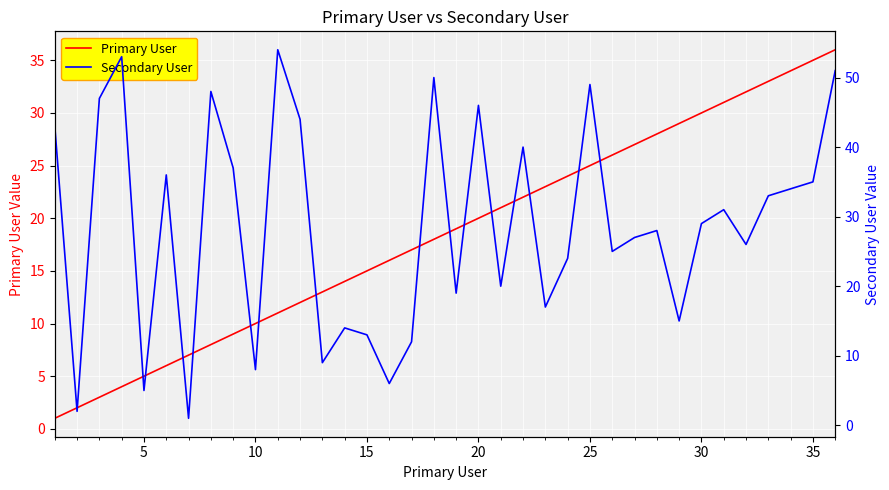

True or false: Primary User has a value of 6 at 15.

False